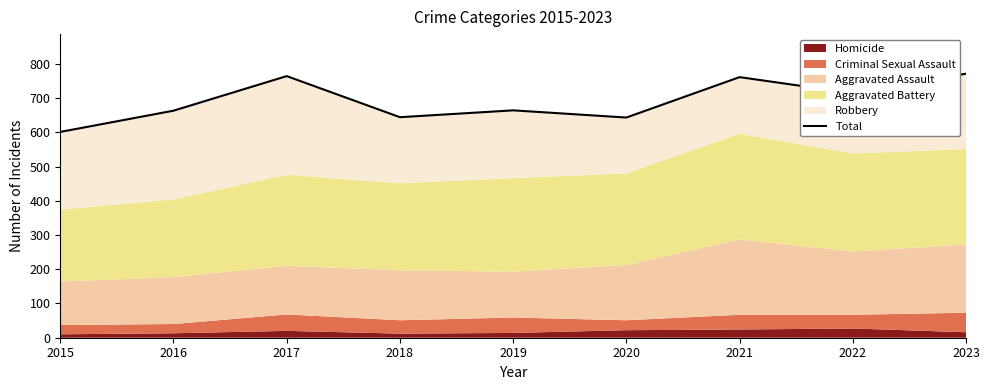

Between 2016 and 2015, which is larger?

2016